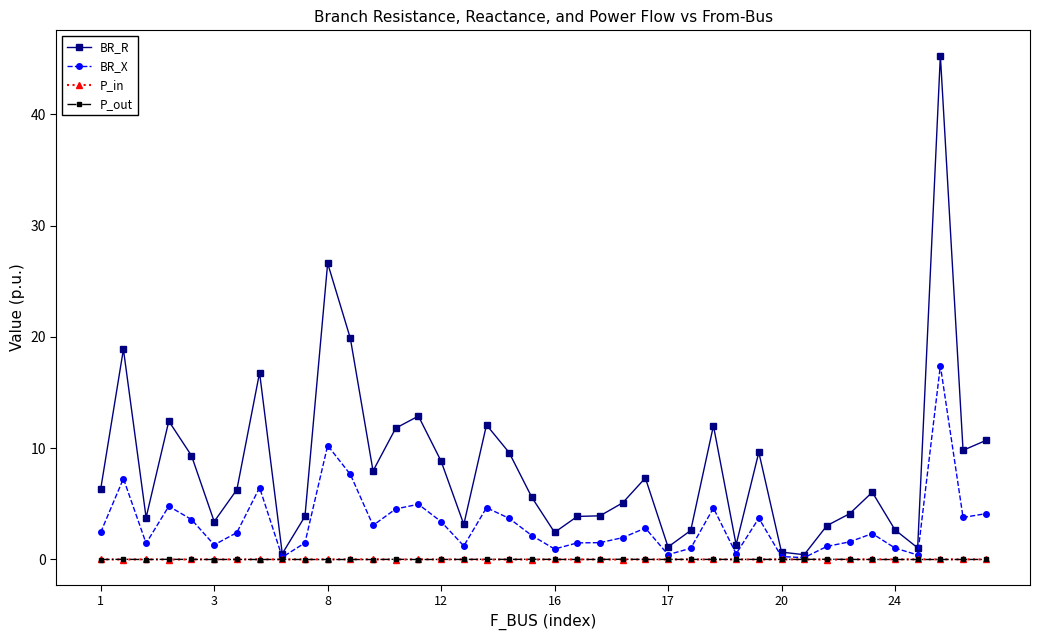

What is the maximum value shown in the chart?

45.3